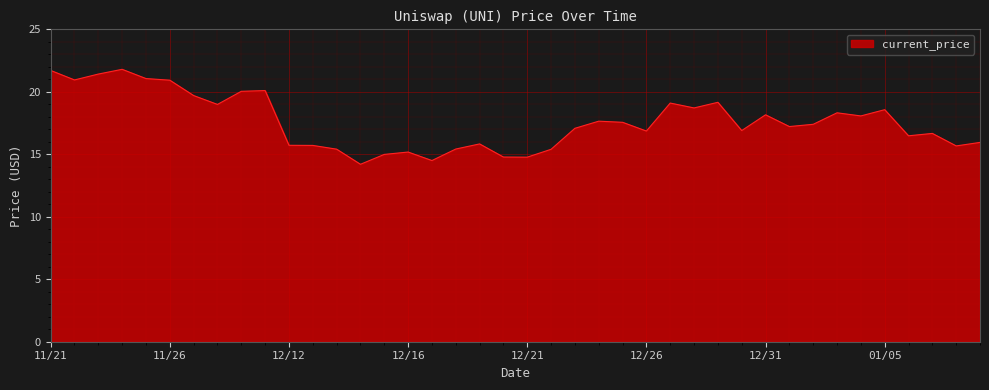

What is the minimum value shown in the chart?

14.2